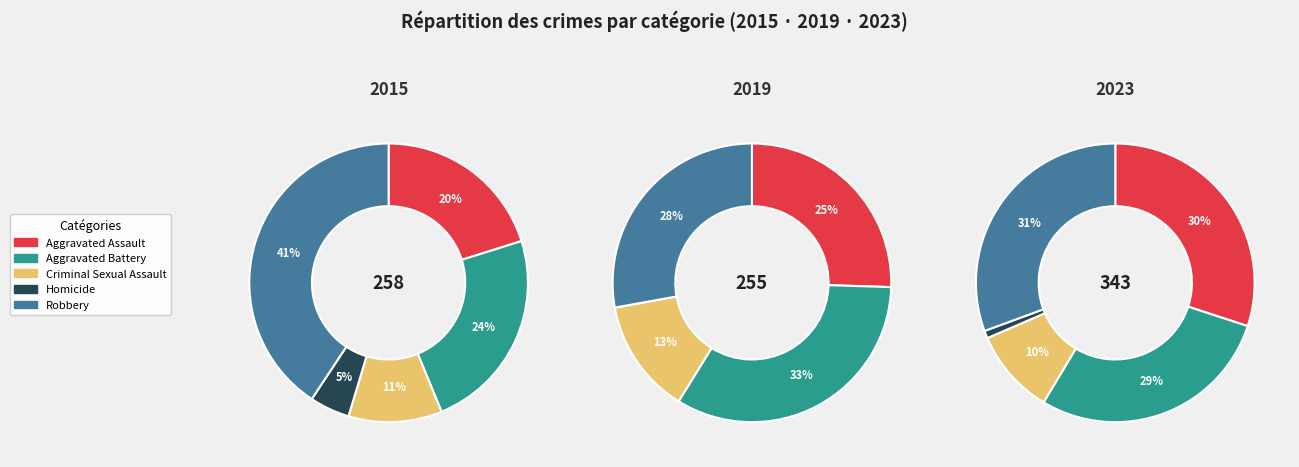

Count the number of slices in the pie.

5